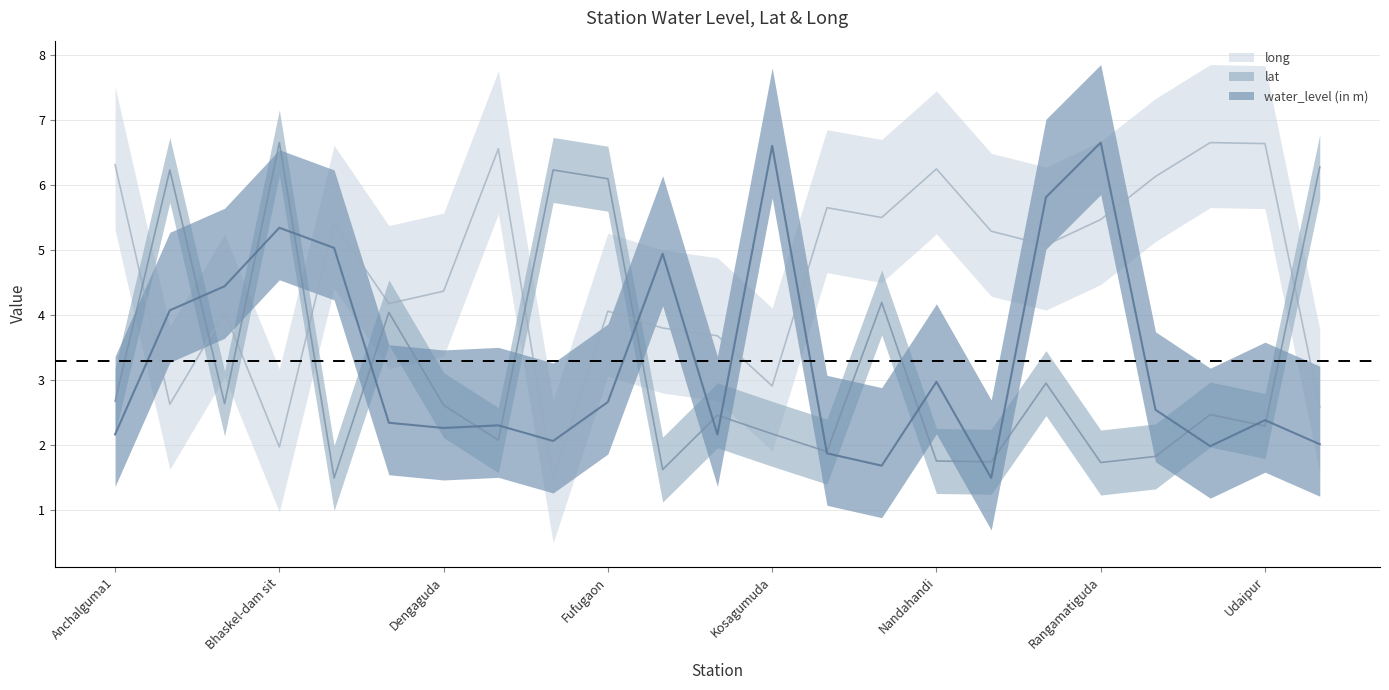

Is this an area chart (filled region under the line)?

No